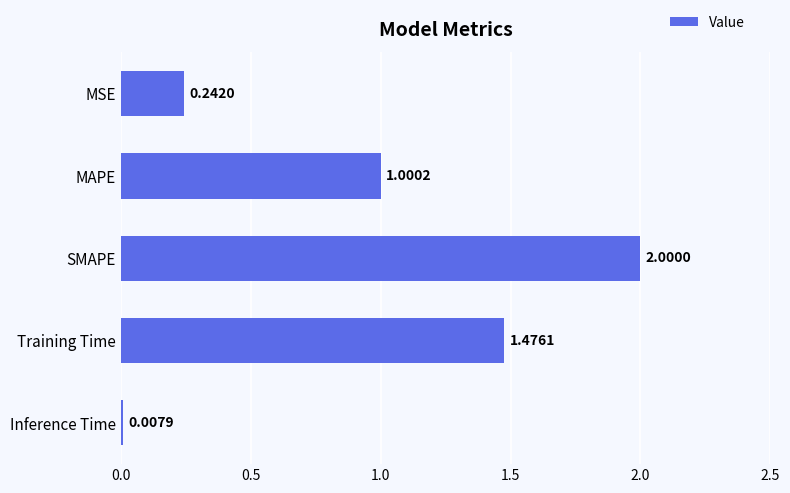

What is the difference between the maximum and minimum values?

2.0